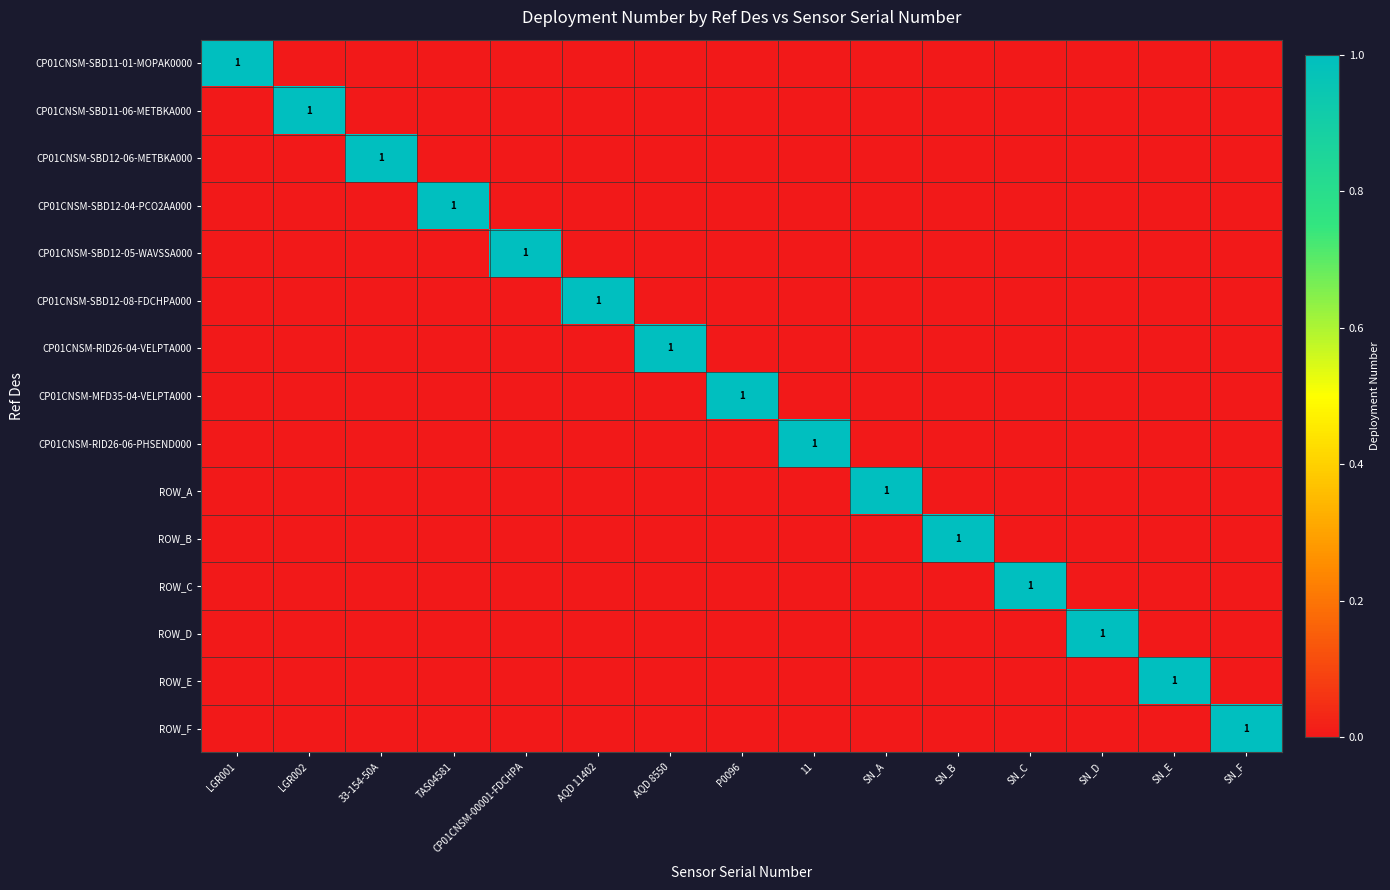

How many positive values does the CP01CNSM-RID26-04-VELPTA000 series have?

1